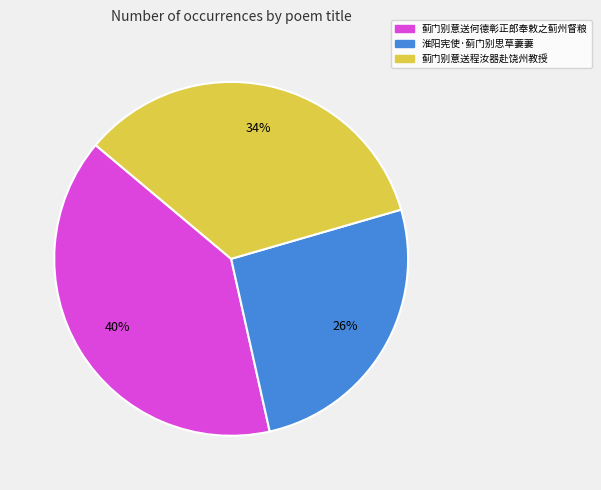

How many slices are in this pie chart?

3